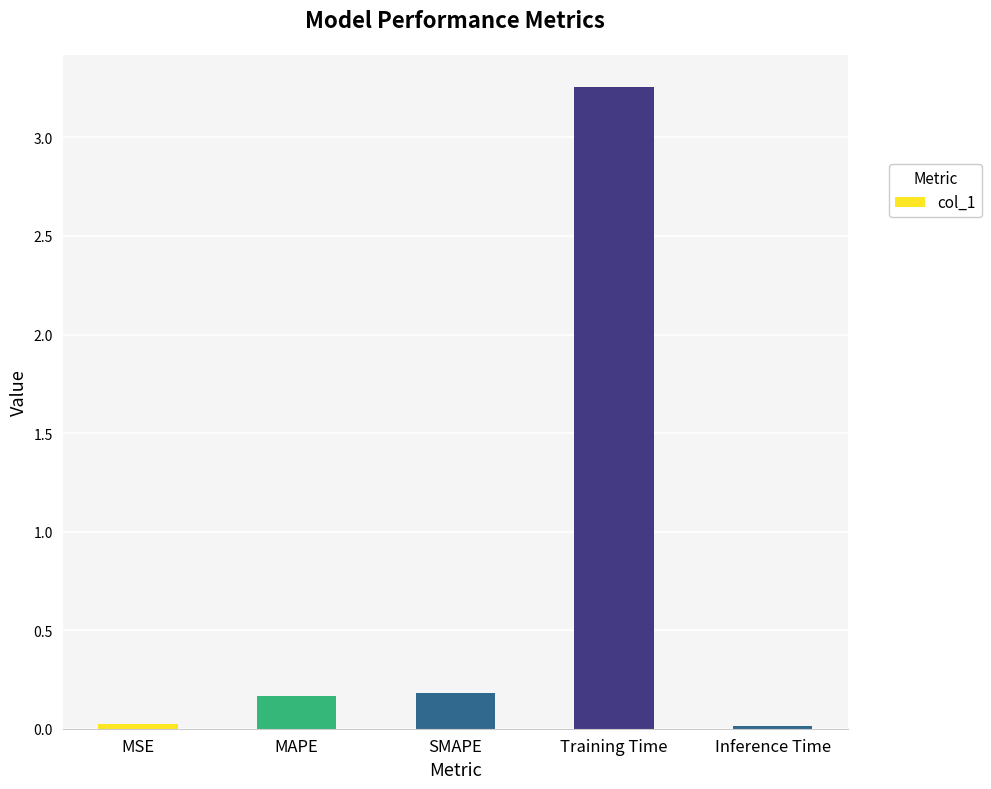

Which has a higher value, SMAPE or Training Time?

Training Time